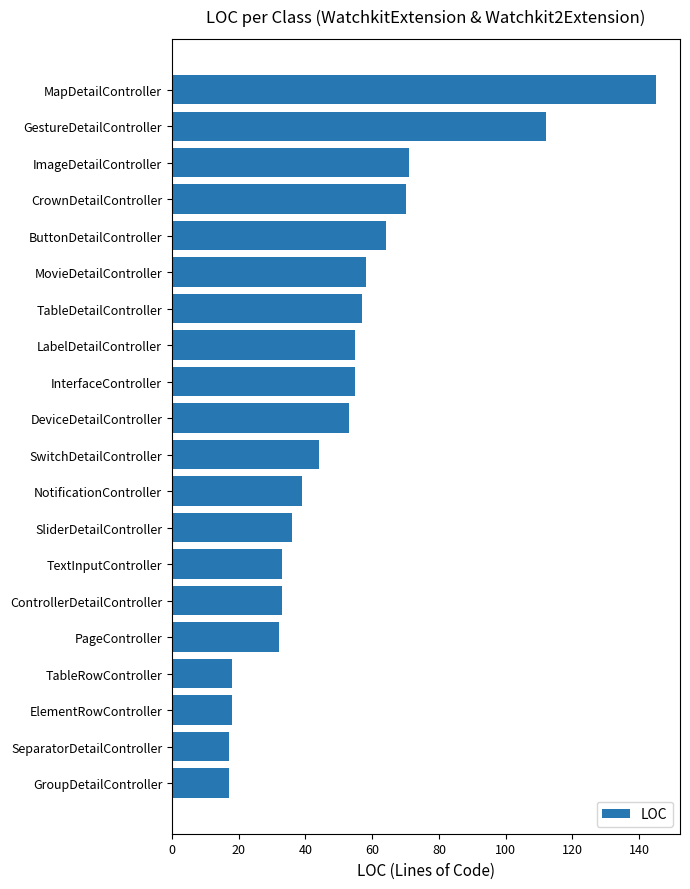

What is the average value?

51